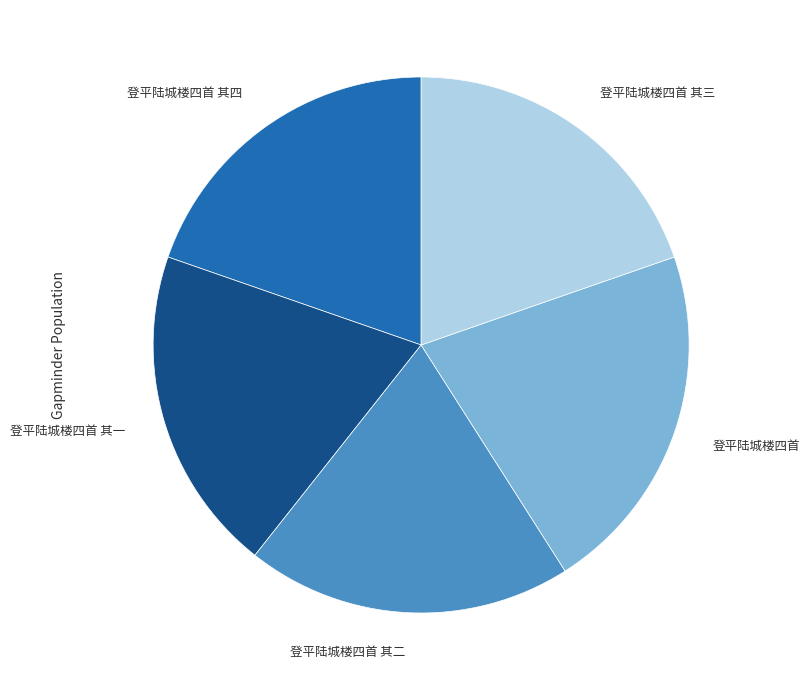

Is there any slice that represents more than half of the pie?

No